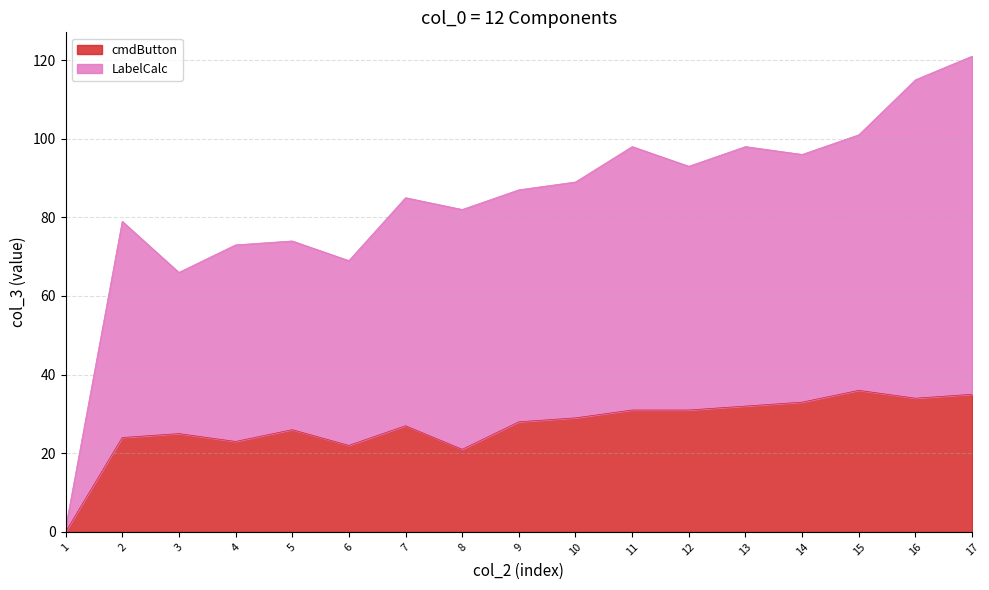

Between 2 and 7, which is larger?

7